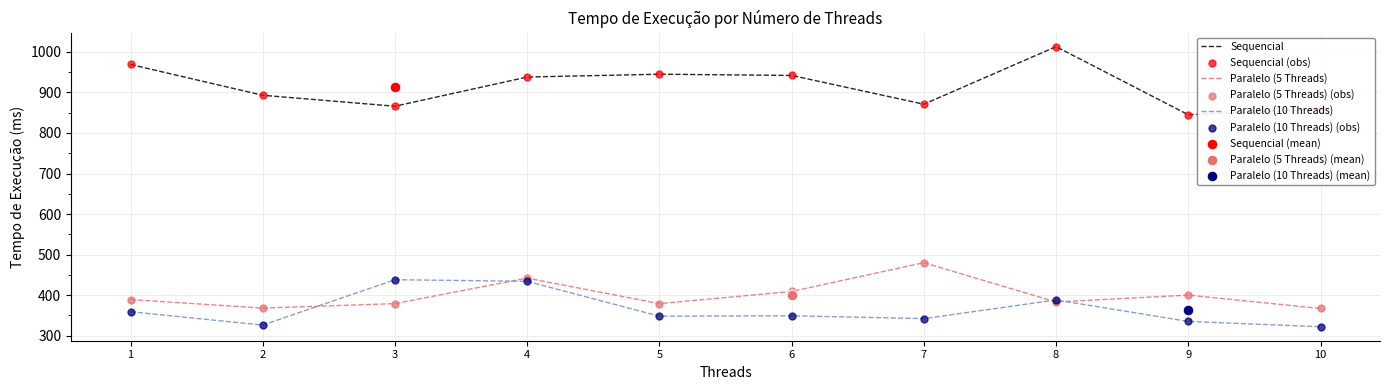

True or false: Paralelo (10 Threads) and Sequencial intersect in this chart.

False